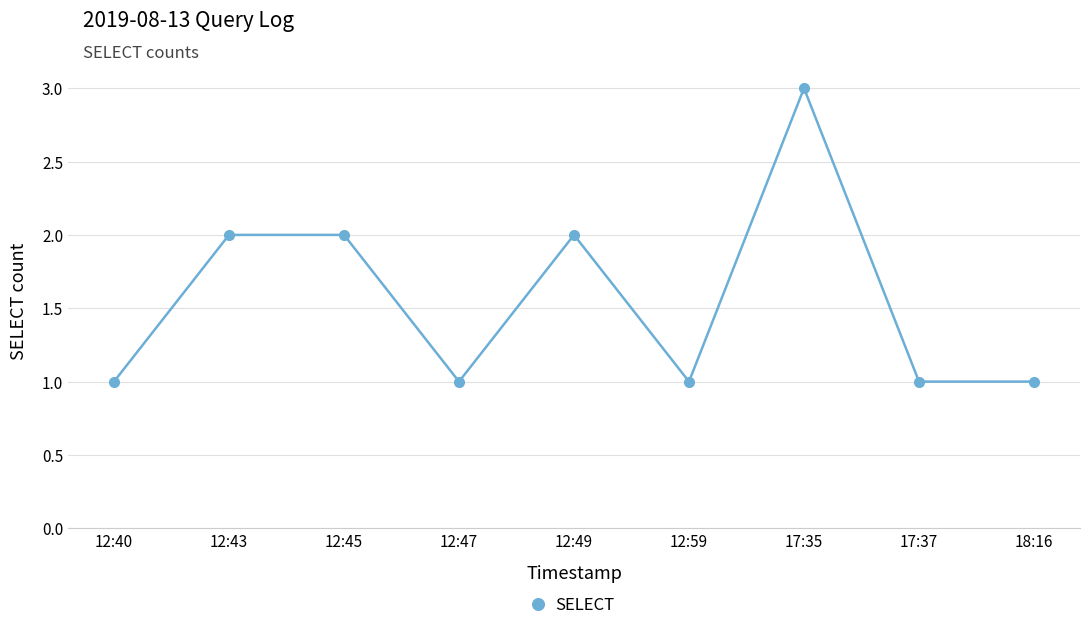

Which category has the highest value across all series?

17:35